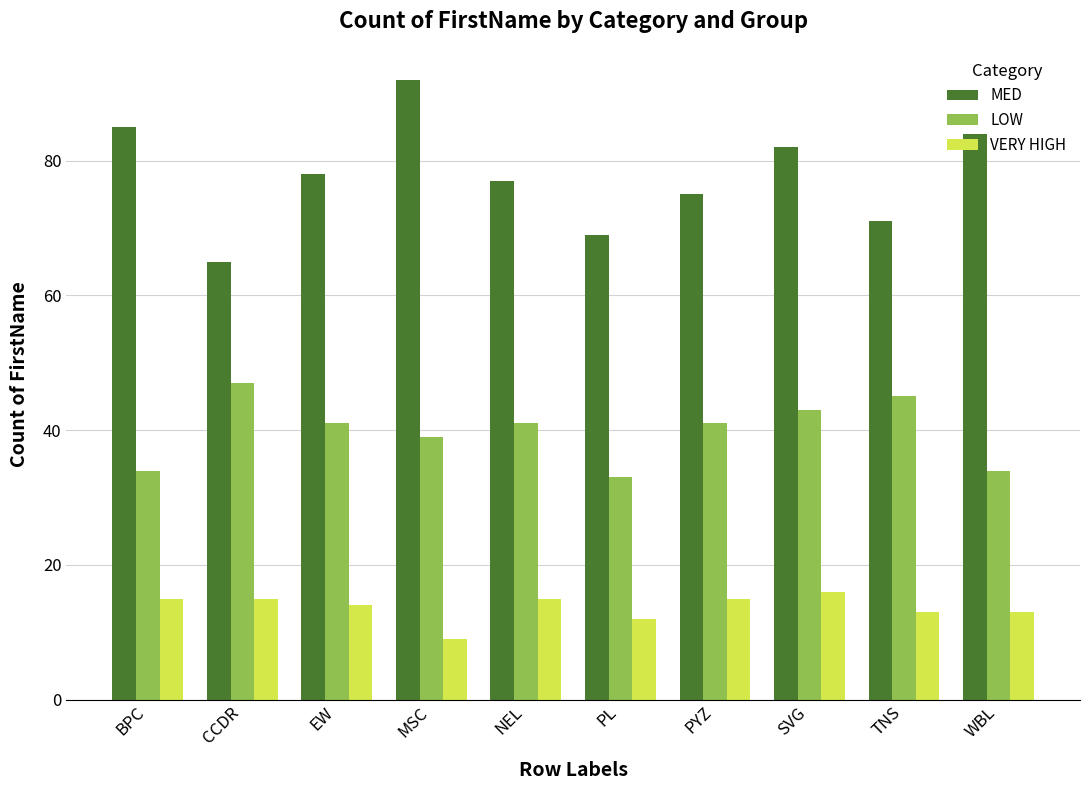

Which series has the widest spread of values?

MED